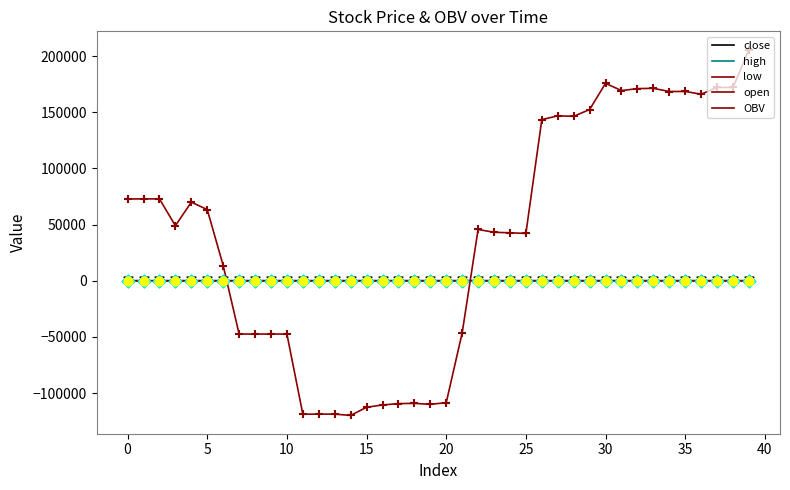

At which category is the sum across all series the highest?

39